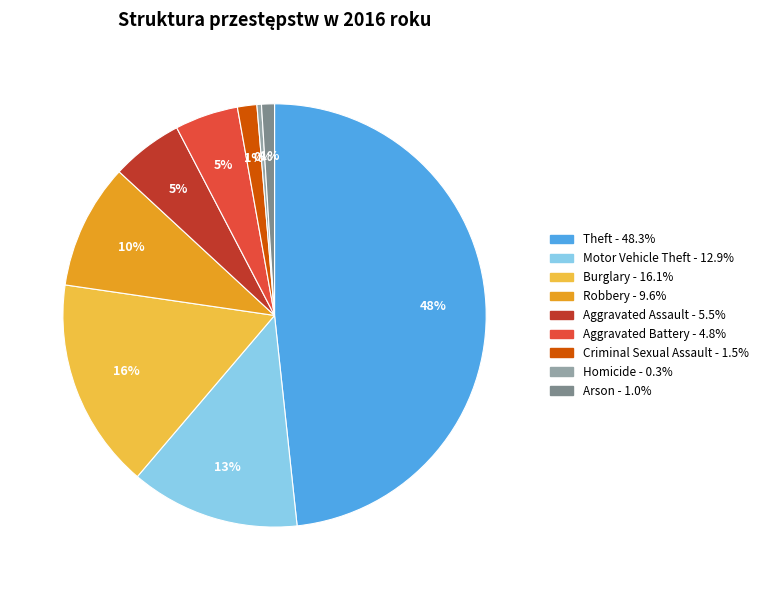

Does any single category account for the majority?

No